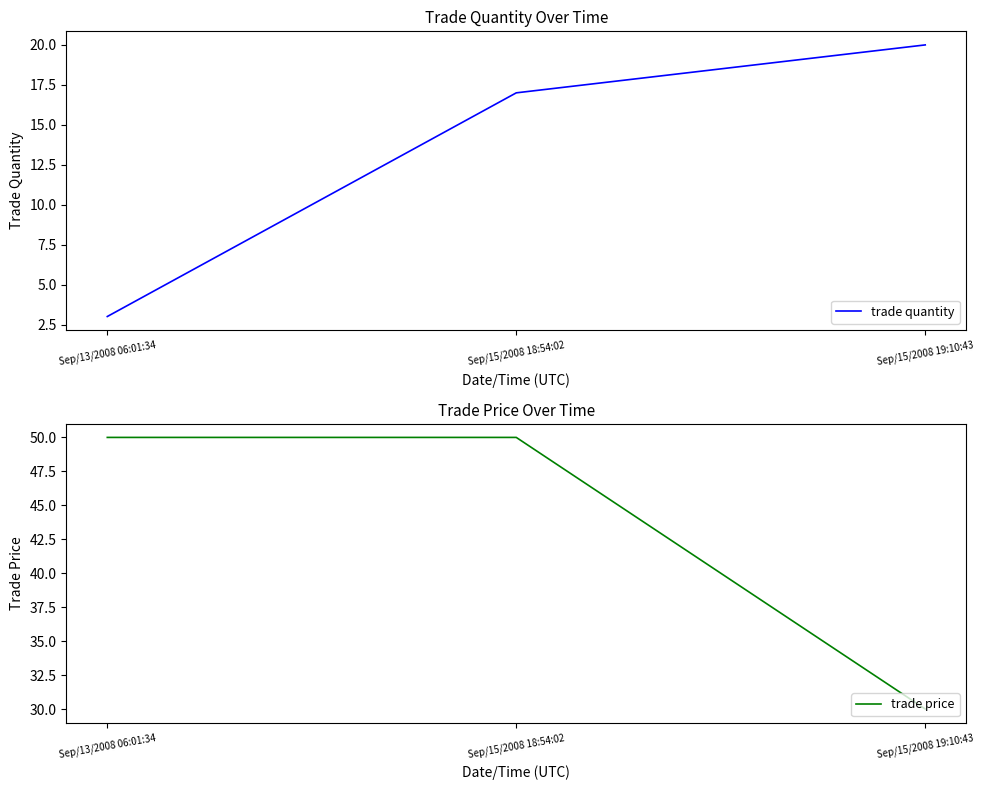

True or false: trade price has a value of 30 at Sep/15/2008 19:10:43.

True